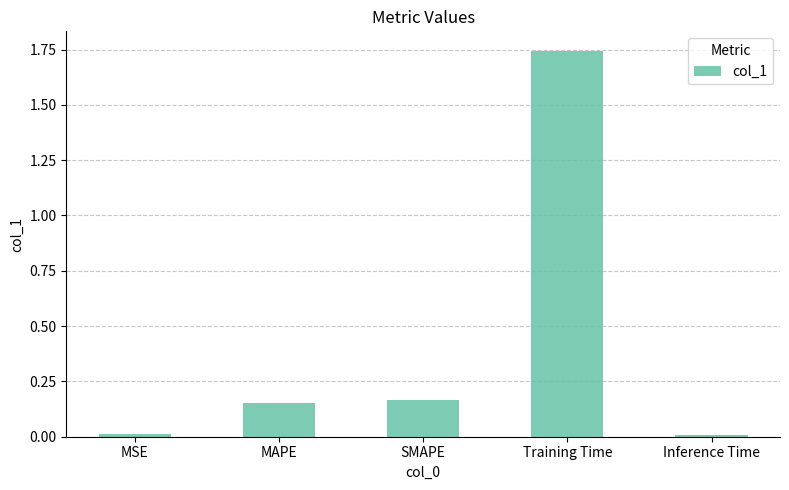

What is the average value?

0.4